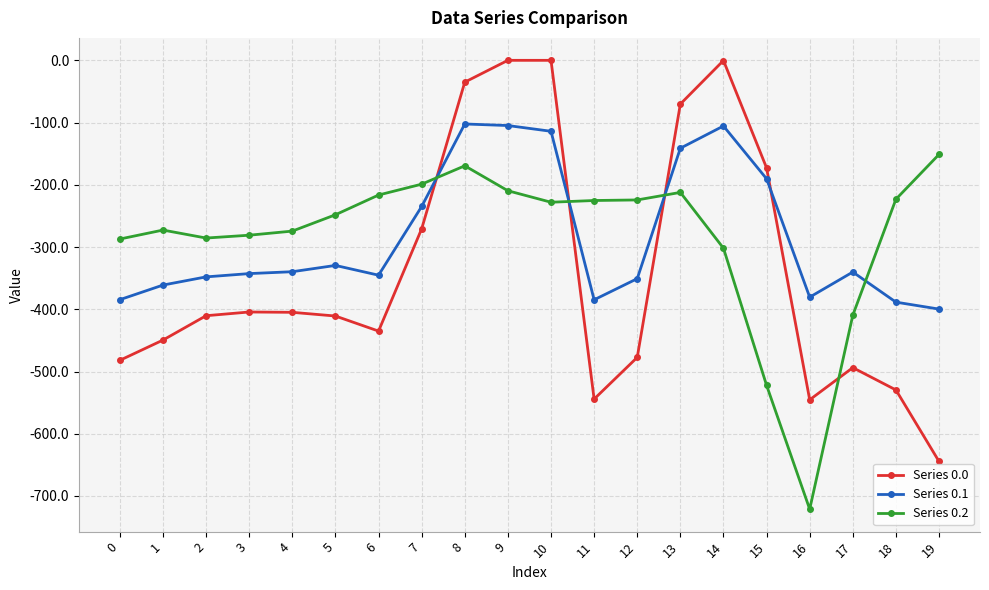

What is the minimum value for Series 0.0?

-644.5